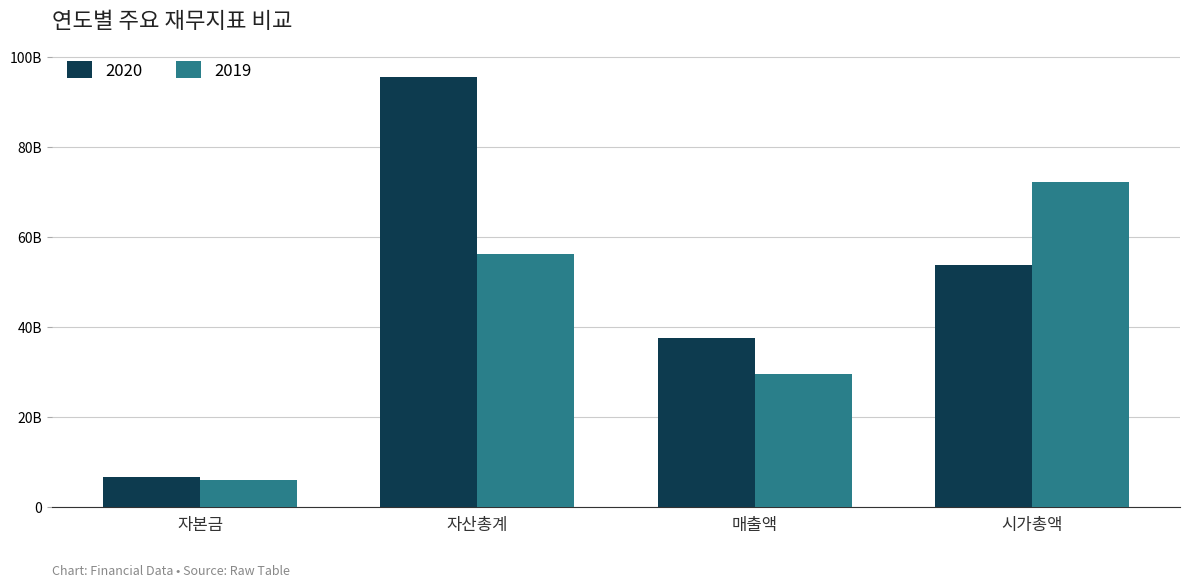

Rank the series by their average value, from lowest to highest.

2019, 2020